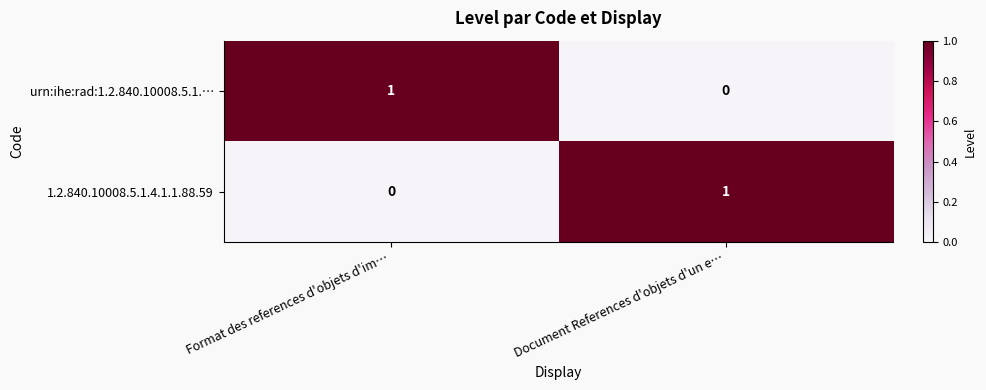

What is the difference between the highest and lowest values at Format des references d'objets d'im…?

1